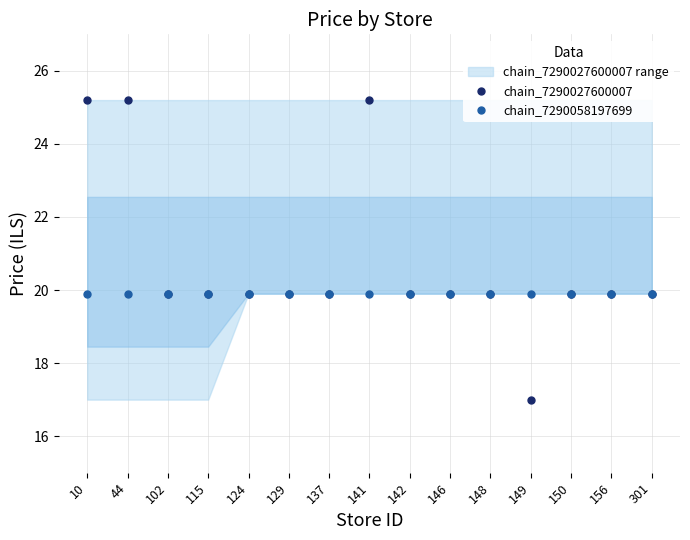

True or false: chain_7290027600007 has a value of 19.9 at 129.

True